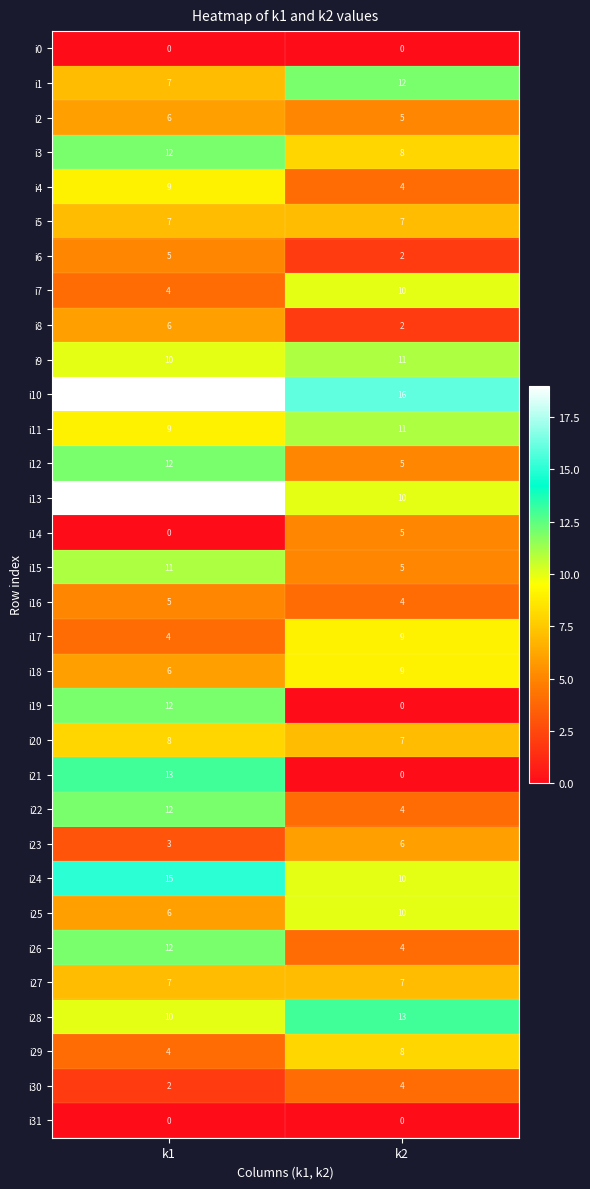

Which series has the largest range (max minus min)?

i21